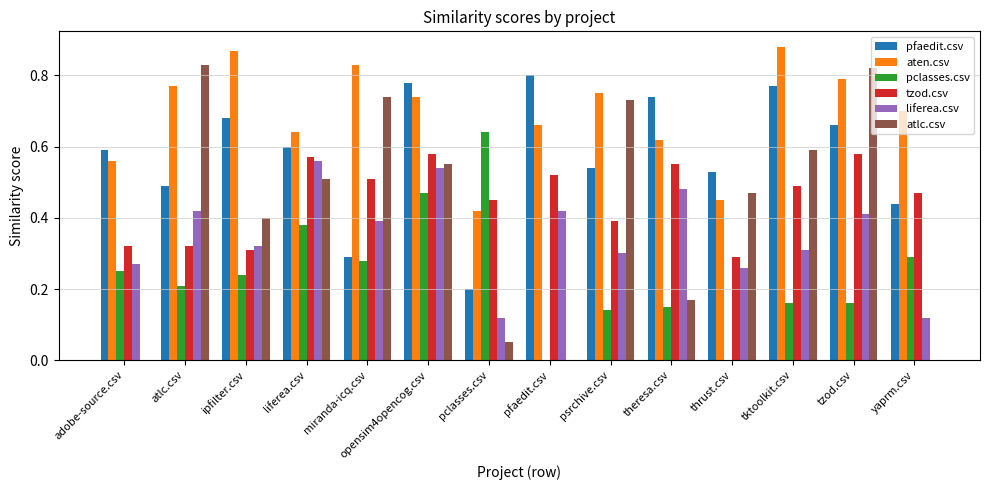

Which label corresponds to the largest value in the chart?

tktoolkit.csv